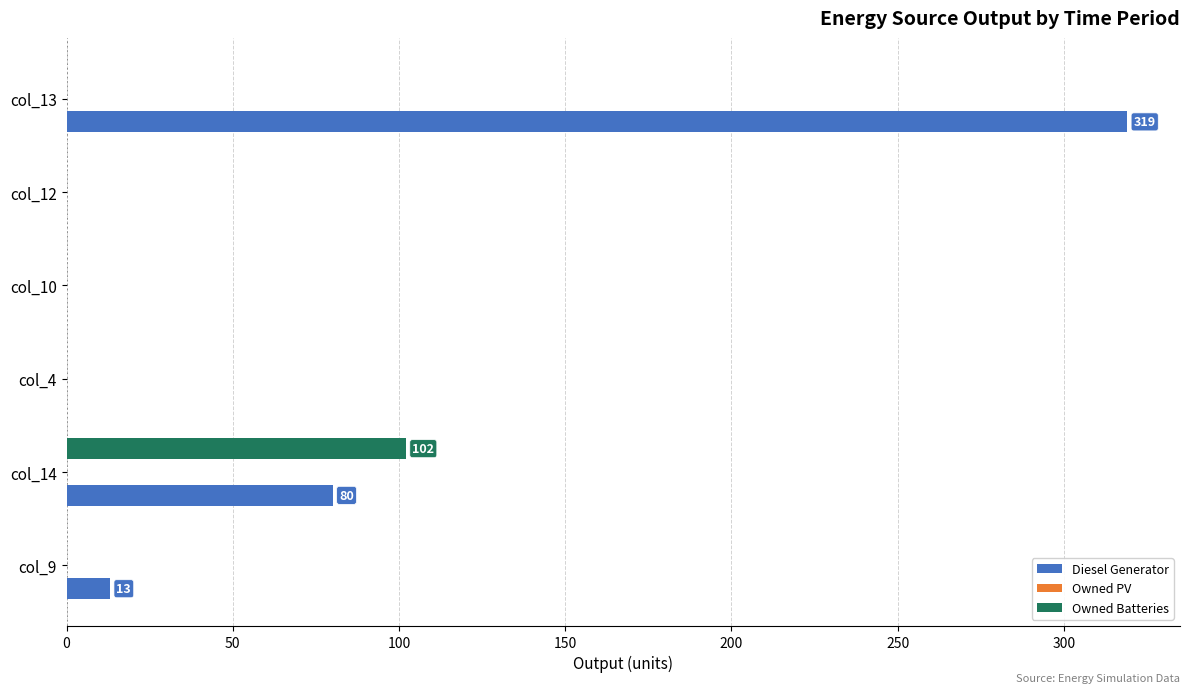

How many series are shown in this chart?

2